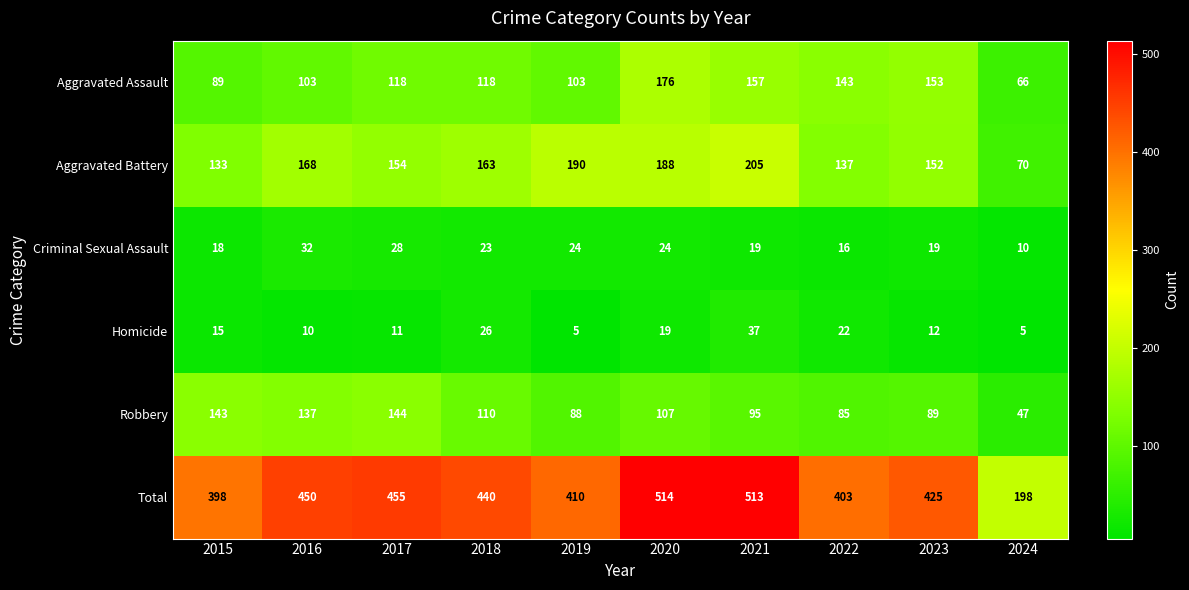

Count the number of categories in the chart.

10